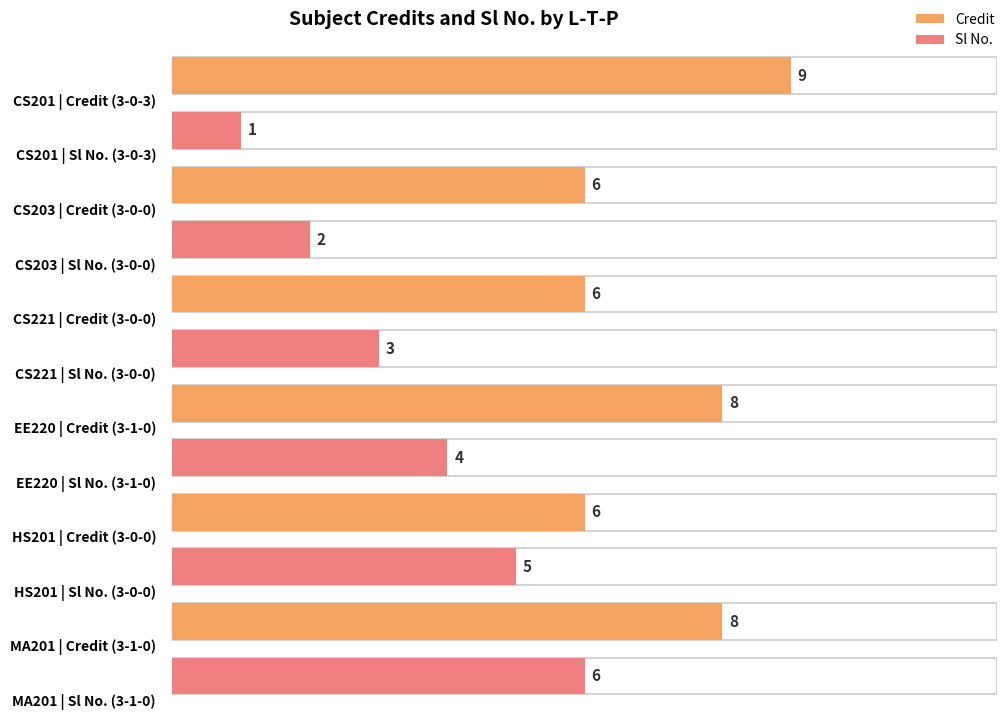

The value of Sl No. at 3-1-0 is 4. True or false?

True